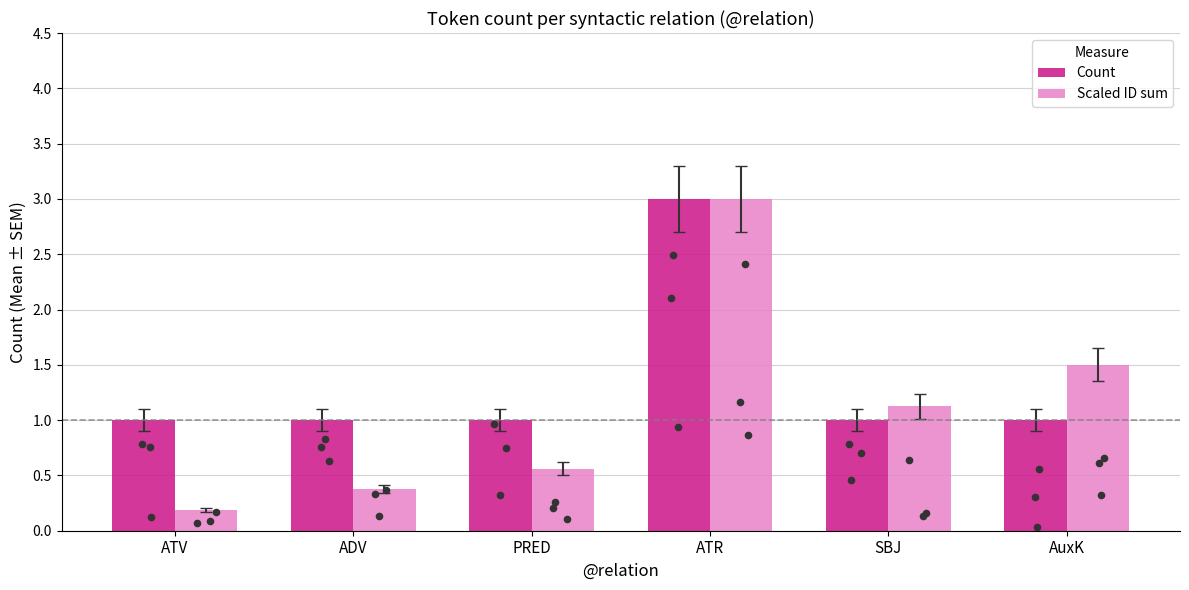

Is the value of Count at AuxK greater than the value of Scaled ID sum at ATV?

Yes